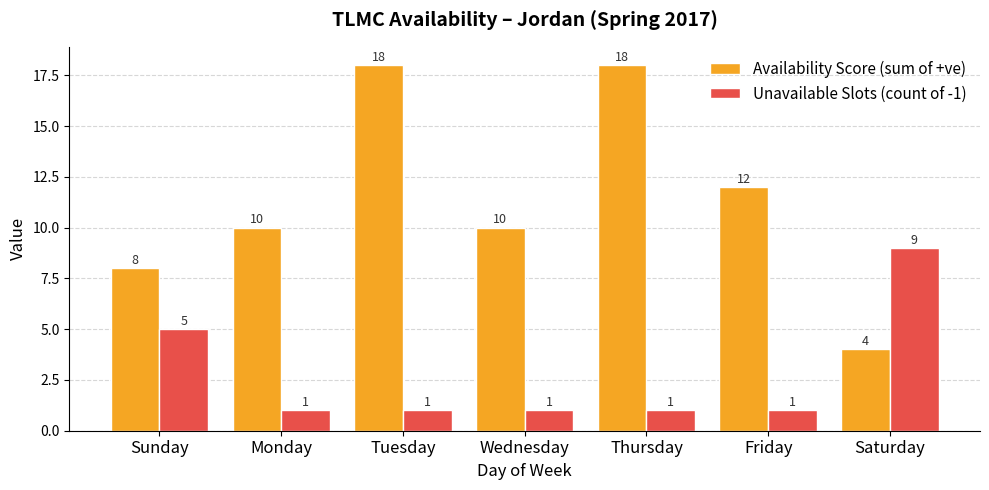

Rank the series at Sunday from lowest to highest value.

Unavailable Slots (count of -1), Availability Score (sum of +ve)